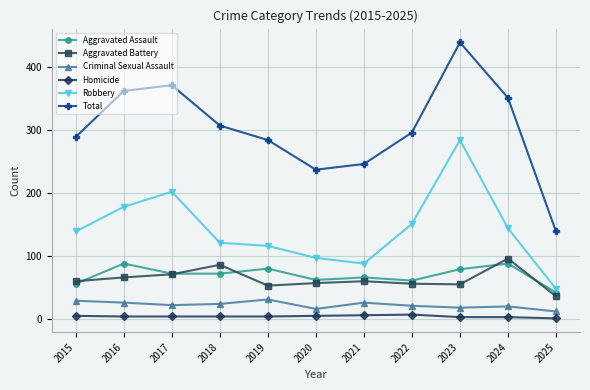

At how many categories does at least one series exceed 365?

2